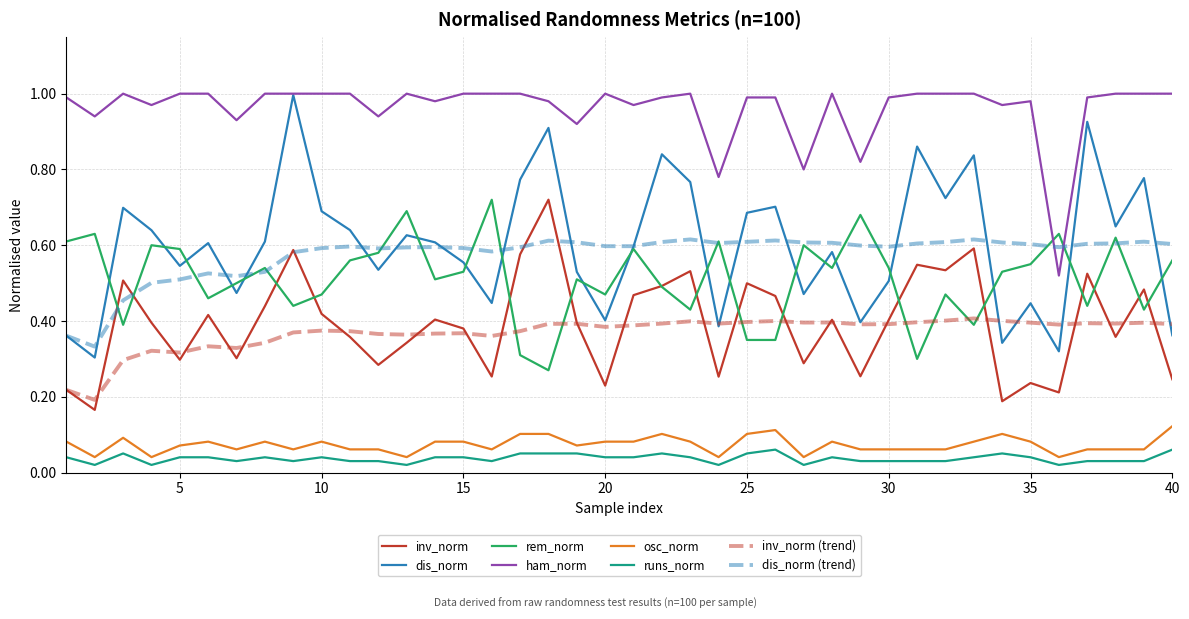

Which series has the largest total across all categories?

ham_norm